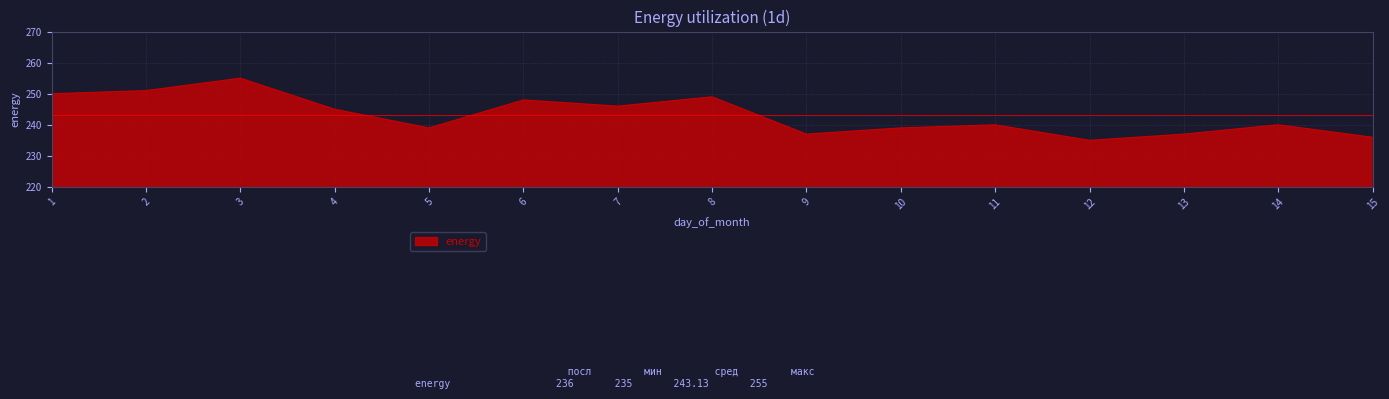

Read the value at 15, to the nearest 5.

235